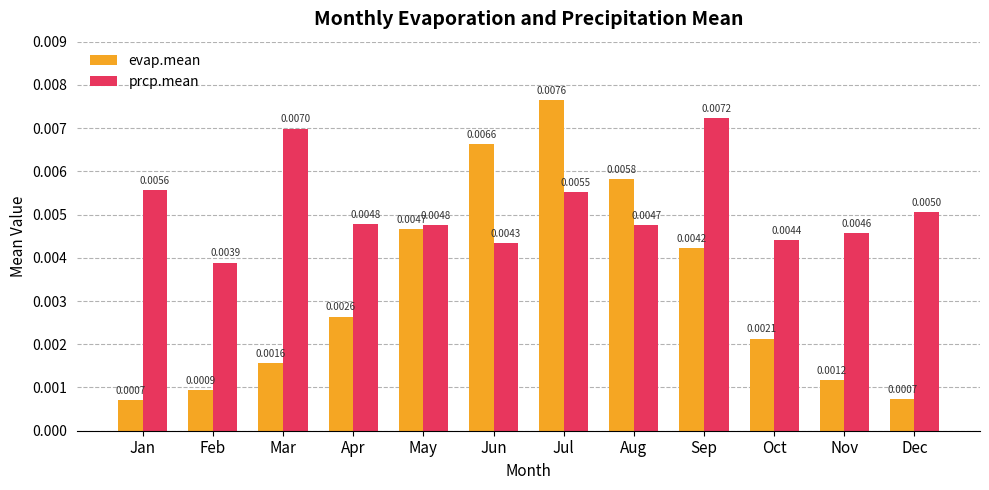

Which category has the lowest value in the prcp.mean series?

Feb